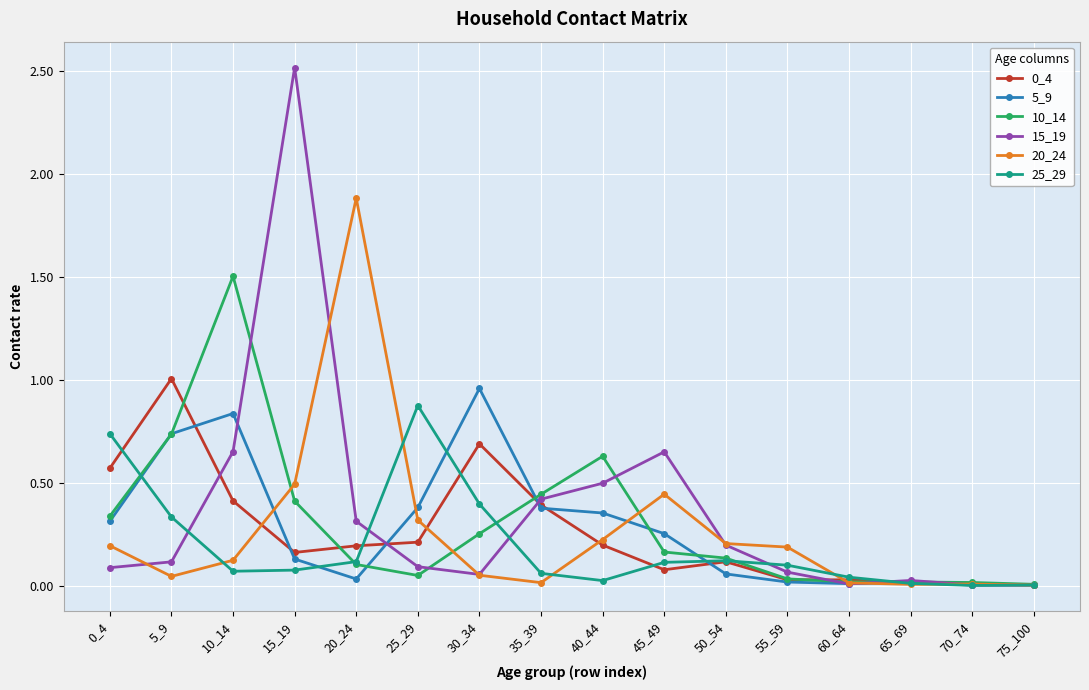

True or false: 25_29 has a value of 0.1 at 55_59.

True